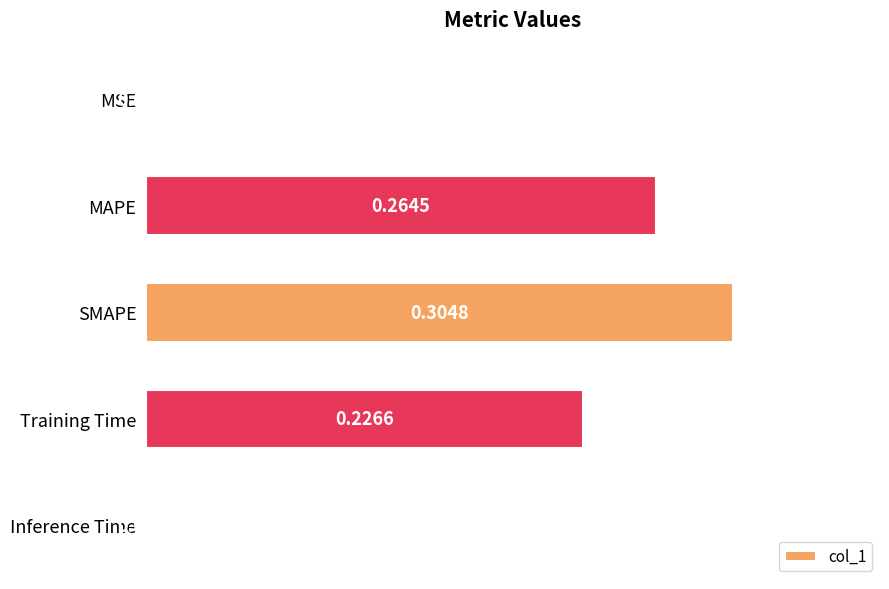

At which category does the chart reach its peak across all series?

SMAPE